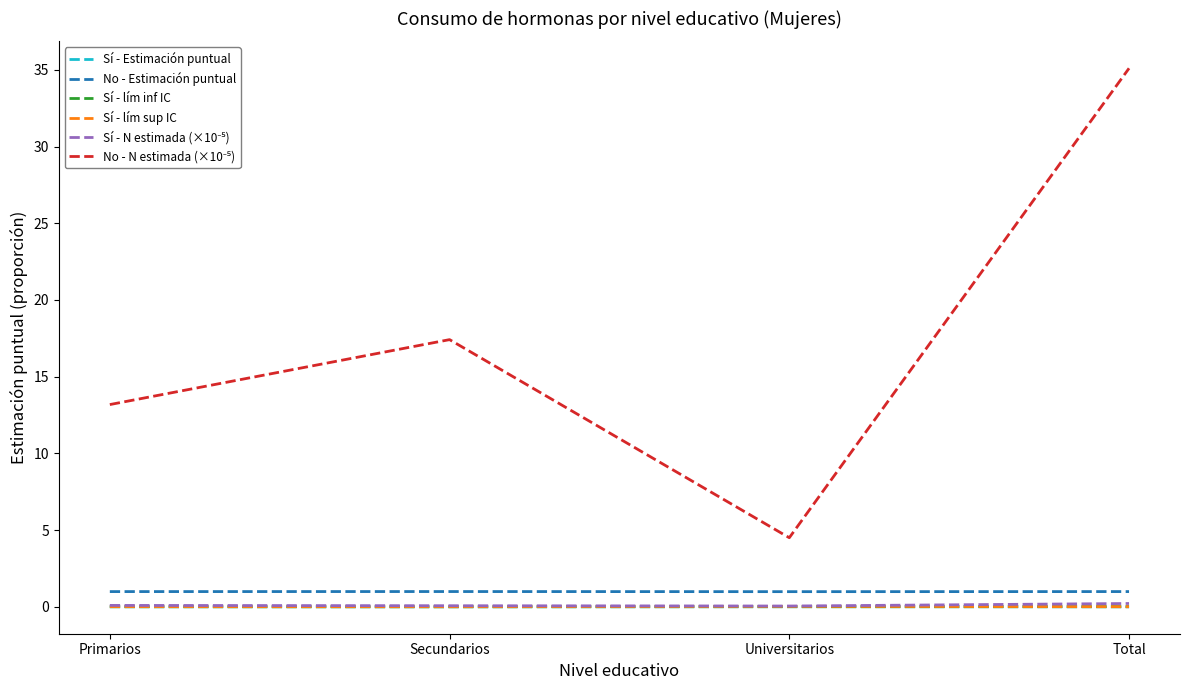

What is the maximum value shown in the chart?

35.1